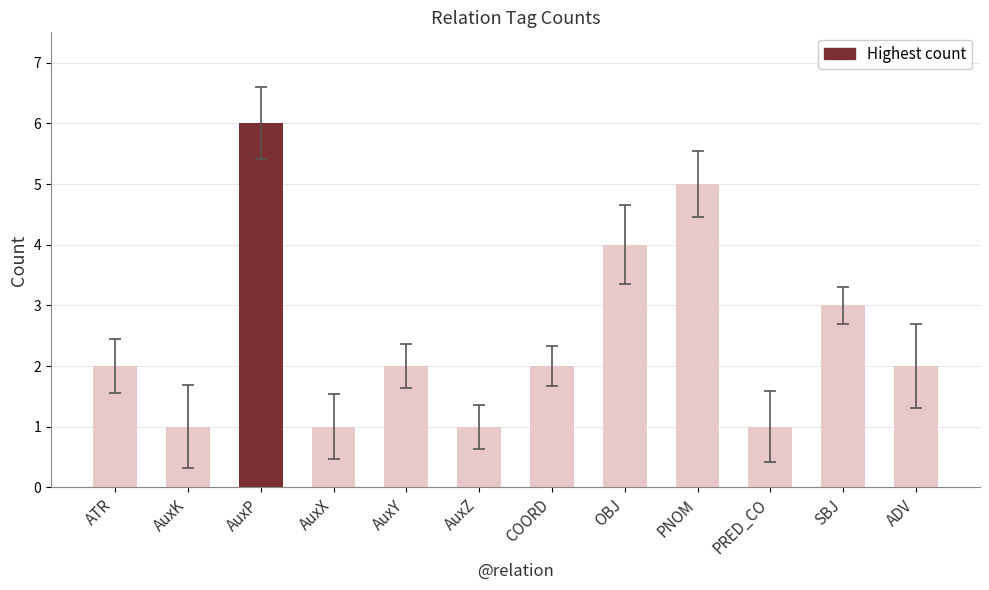

What is the label of the 3rd bar from the left?

AuxP